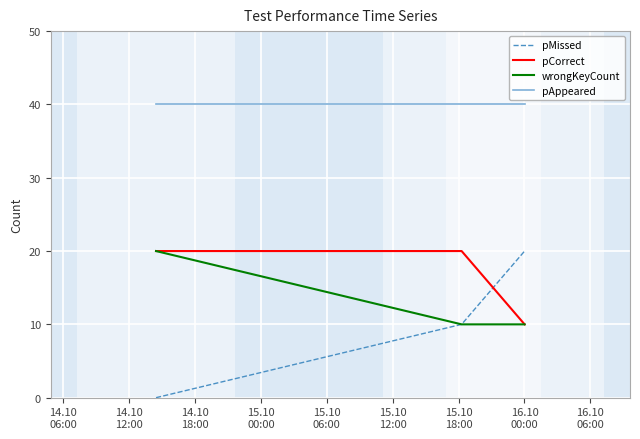

Which series has the largest total across all categories?

pAppeared